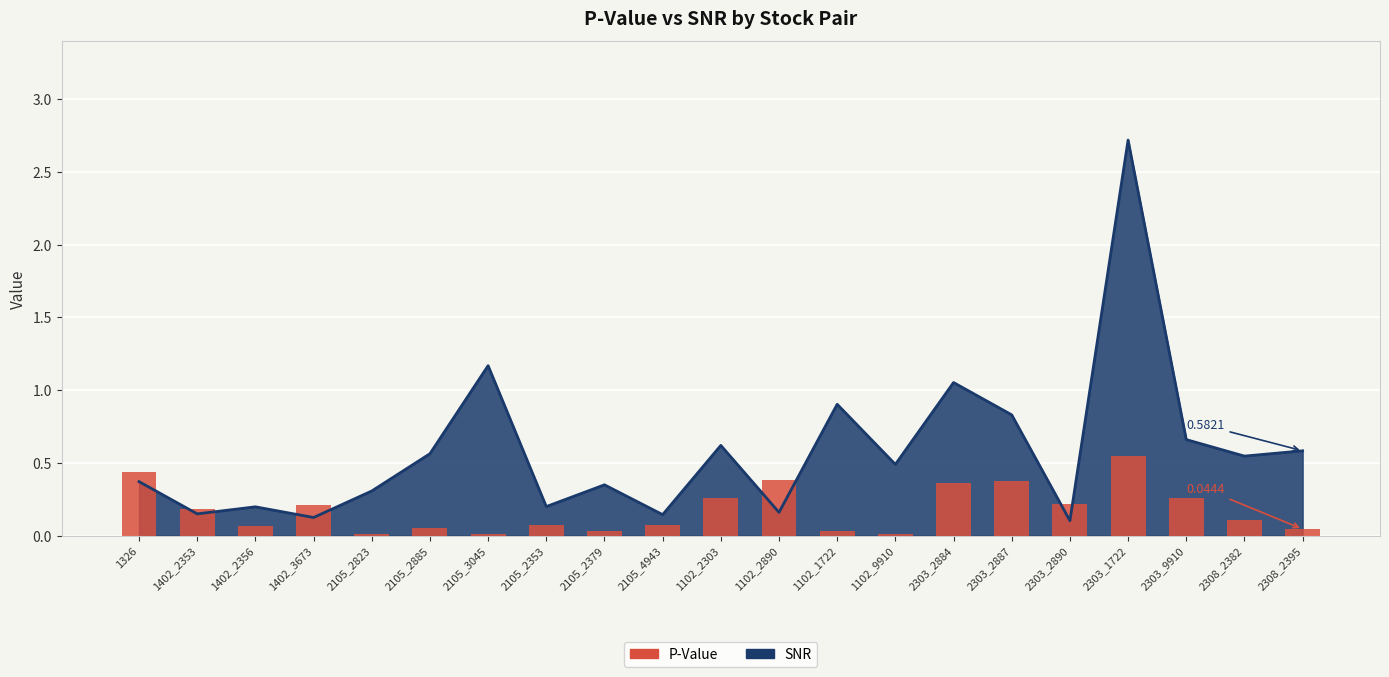

Rank the categories by value from lowest to highest.

2105_3045, 1102_9910, 2105_2823, 2105_2379, 1102_1722, 2308_2395, 2105_2885, 1402_2356, 2105_2353, 2105_4943, 2308_2382, 1402_2353, 1402_3673, 2303_2890, 2303_9910, 1102_2303, 2303_2884, 2303_2887, 1102_2890, 1326, 2303_1722